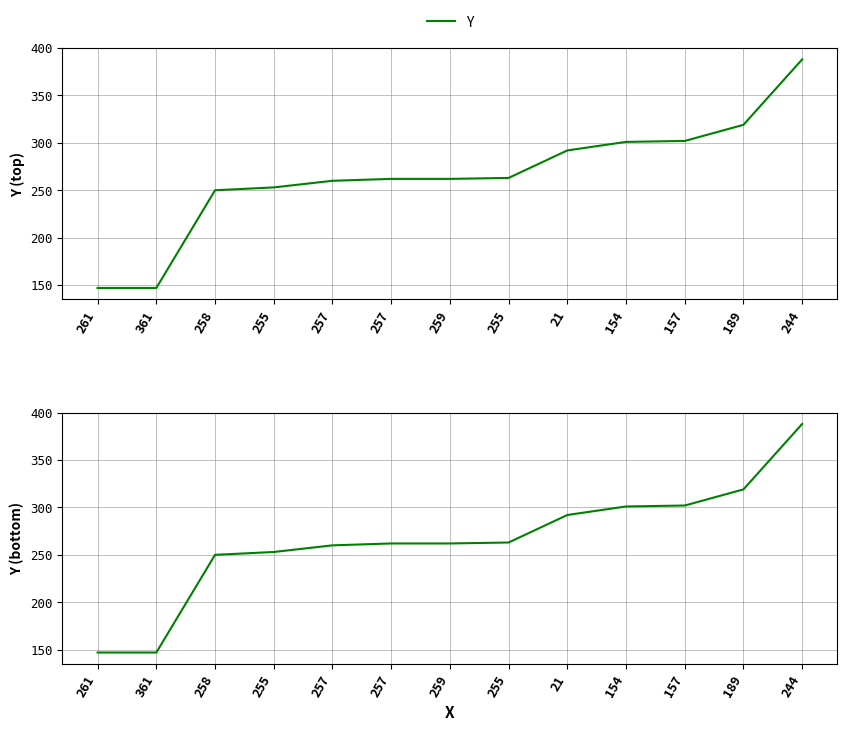

What is the difference between the maximum and minimum values?

241